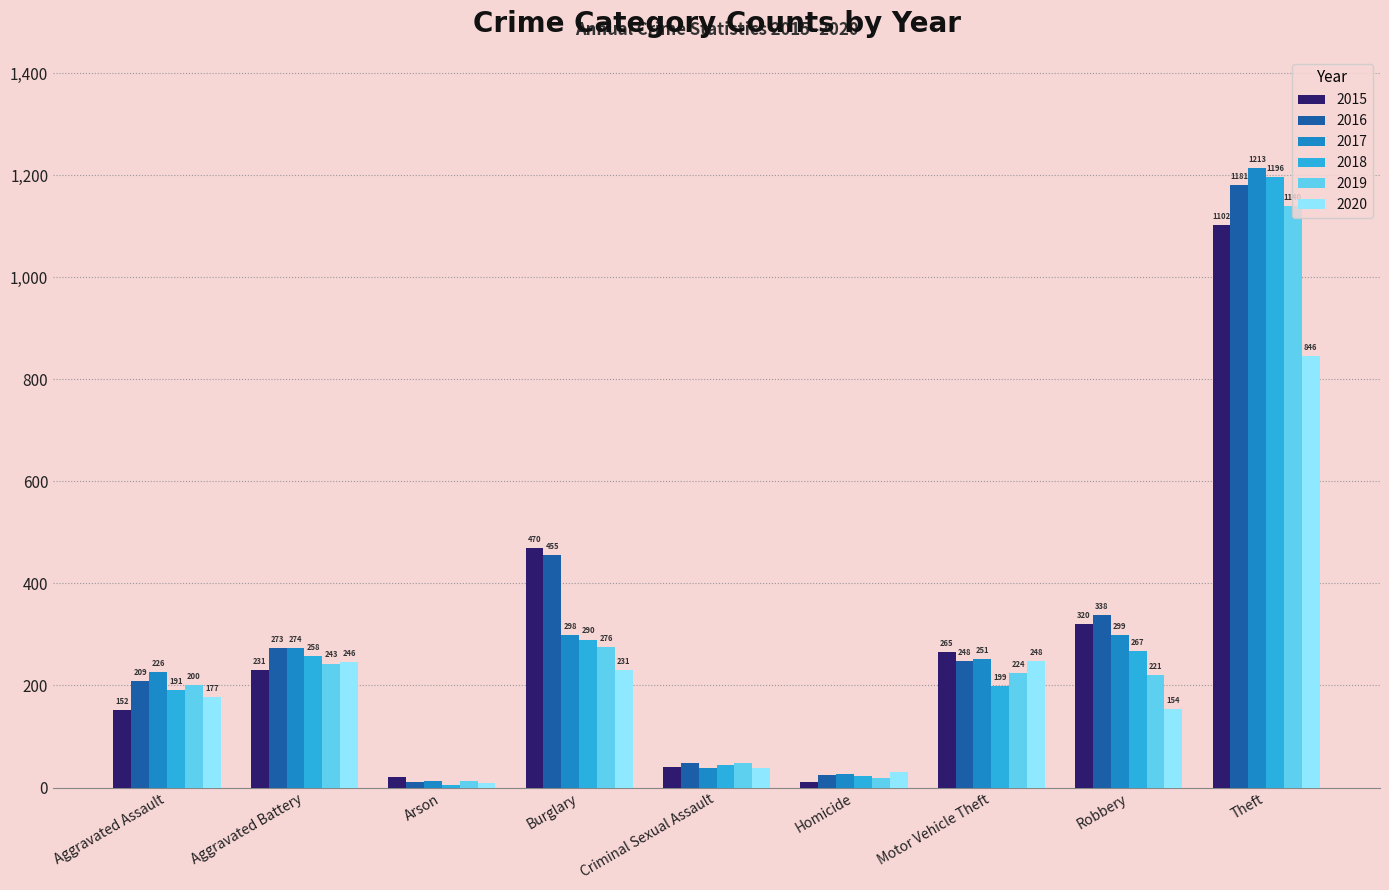

What is the value of the 2015 bar at the 7th from the left?

265